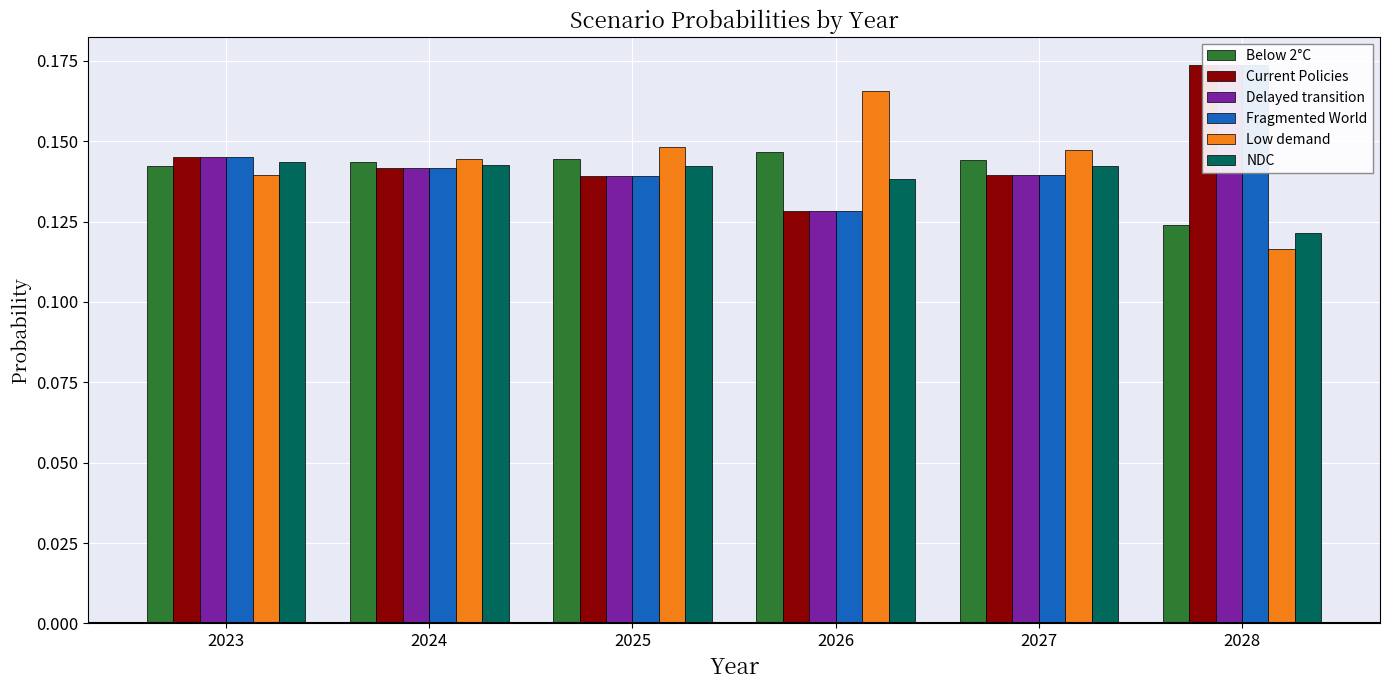

Which series has the widest spread of values?

Low demand